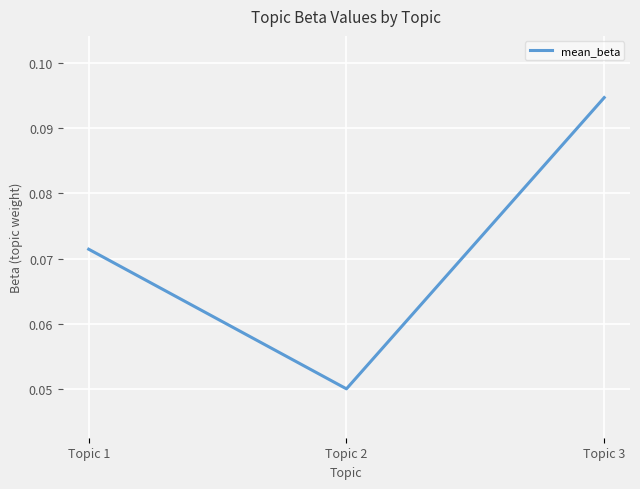

Where is the data nearest to the value 0?

Topic 2